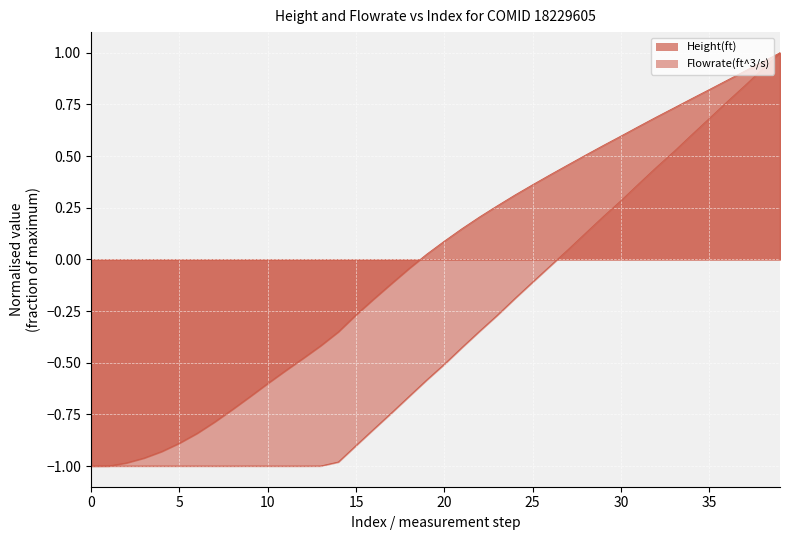

The value of Height(ft) at 27 is 0.5. True or false?

True